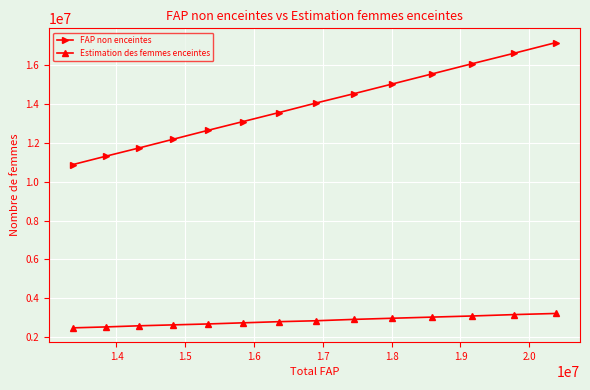

What are all the series names shown in the legend?

FAP non enceintes, Estimation des femmes enceintes